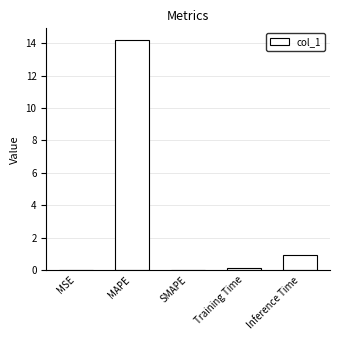

At which category does the chart reach its peak across all series?

MAPE